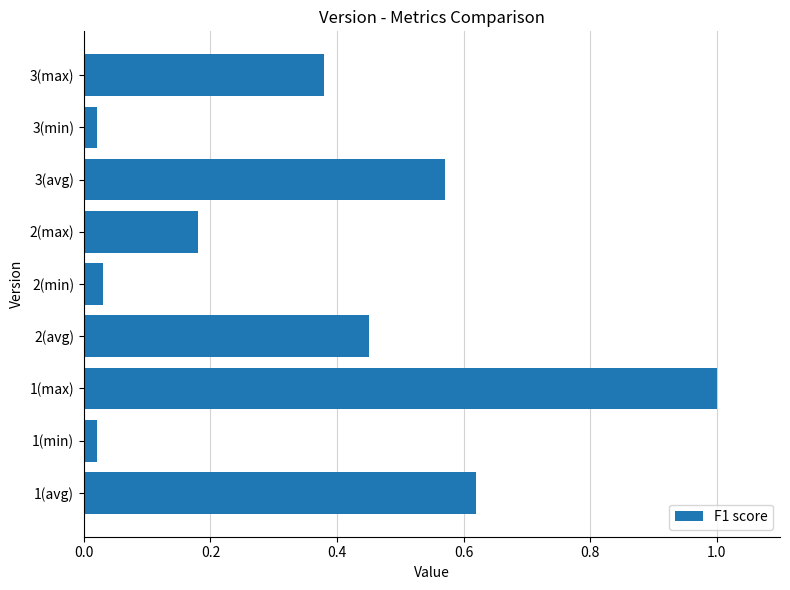

How many bars are there in total?

9